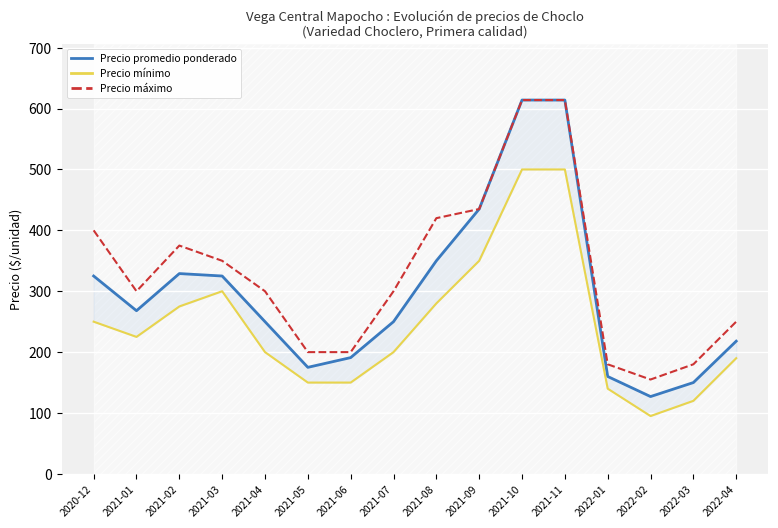

What is the value of the Precio máximo point at the 5th from the left?

300